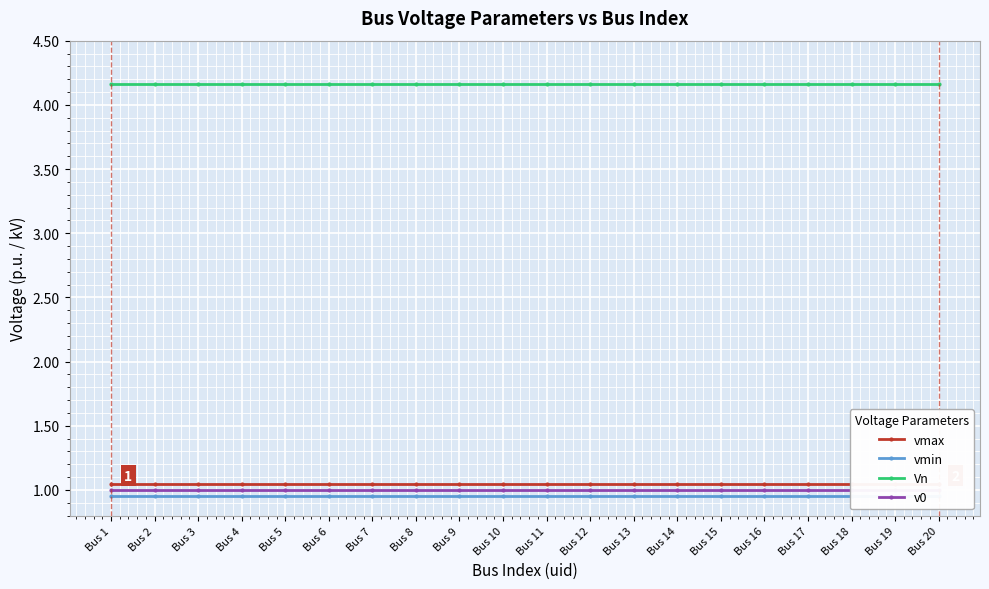

How many data points does each series have?

20